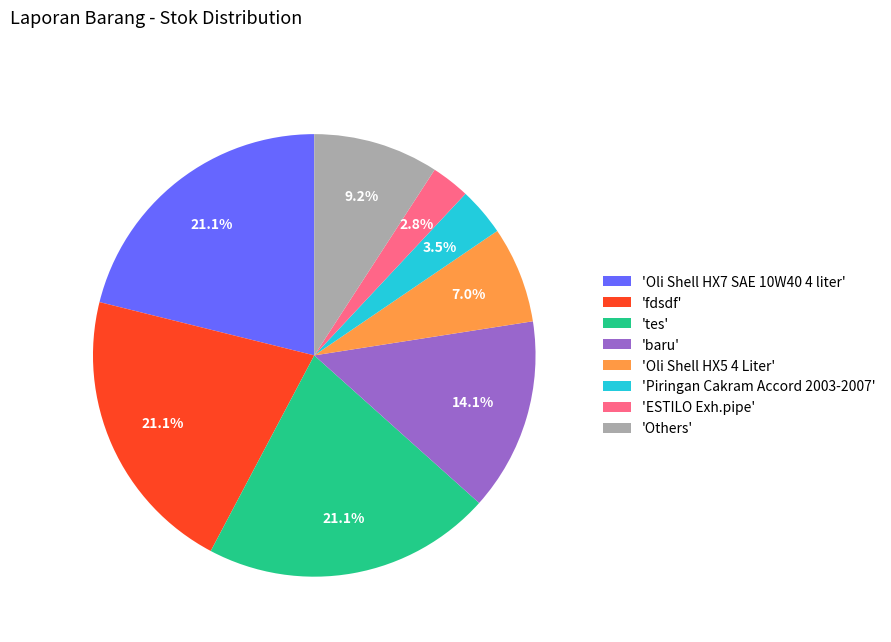

Combined, do 'Others' and 'Piringan Cakram Accord 2003-2007' account for over 50%?

No